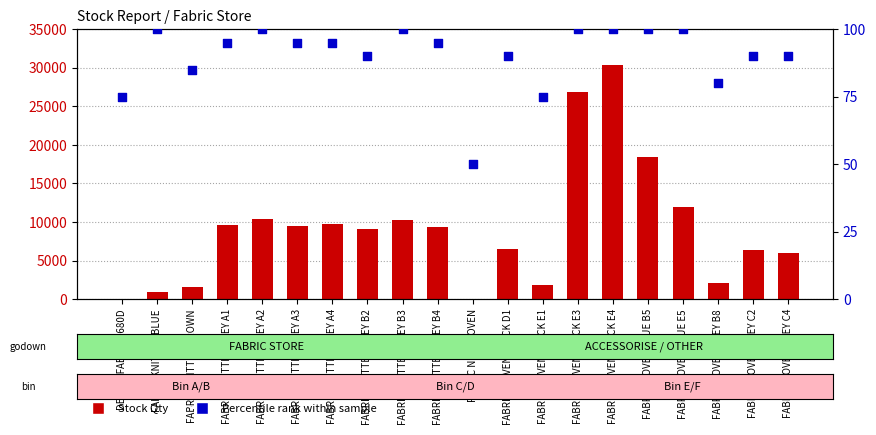

Which series contains the lowest Y value?

Stock Qty